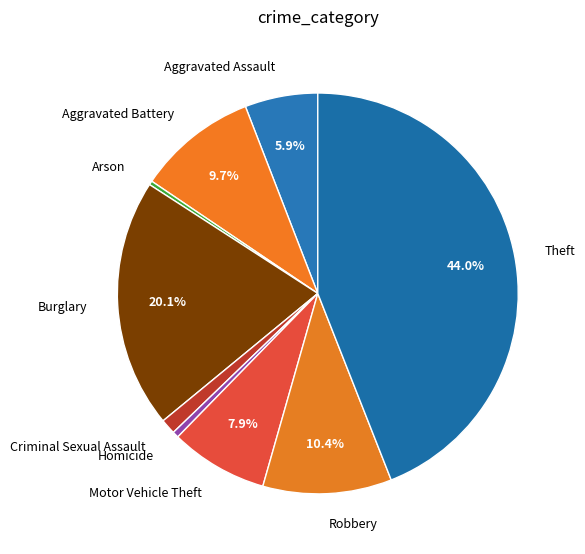

Count the number of slices in the pie.

9